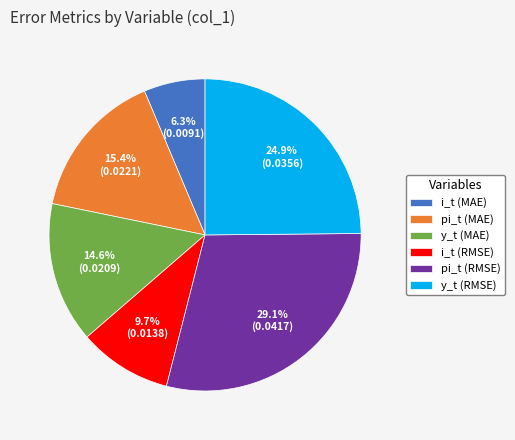

To the nearest percent, what is the average slice percentage?

17%